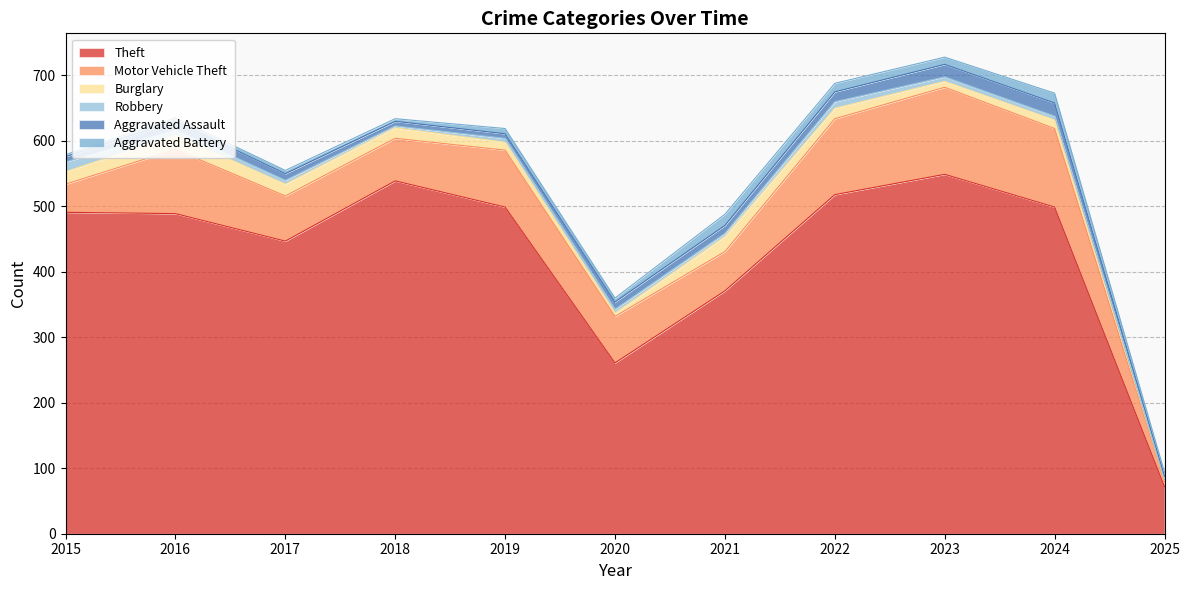

How many categories are shown in the chart?

11